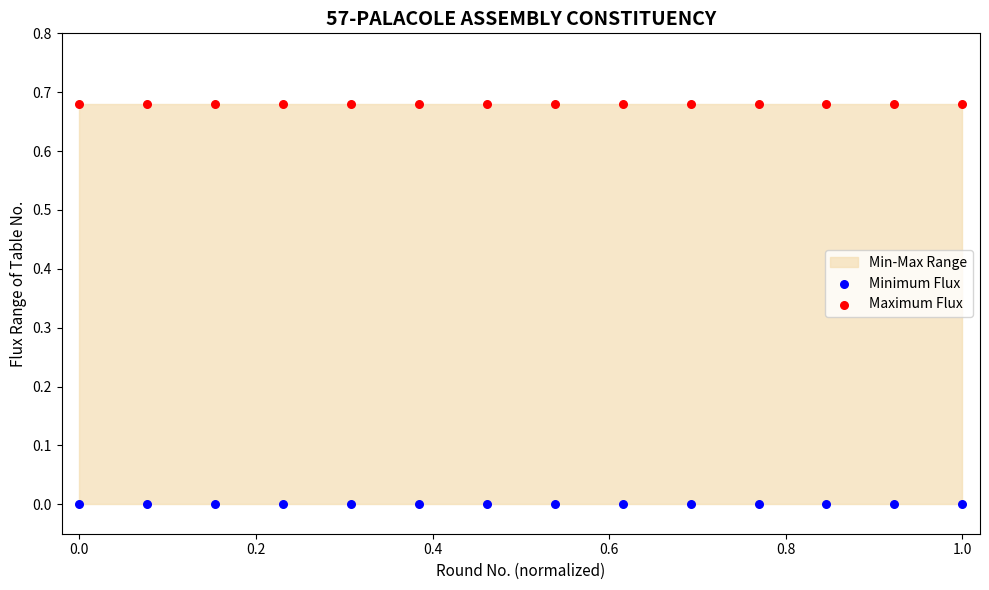

Which series contains the highest Y value?

Maximum Flux